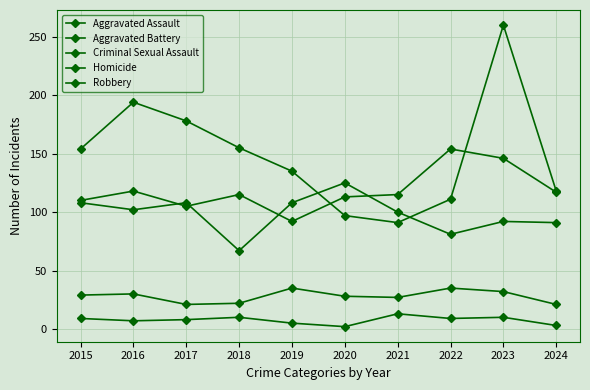

Where is the first local minimum for Aggravated Battery?

2016